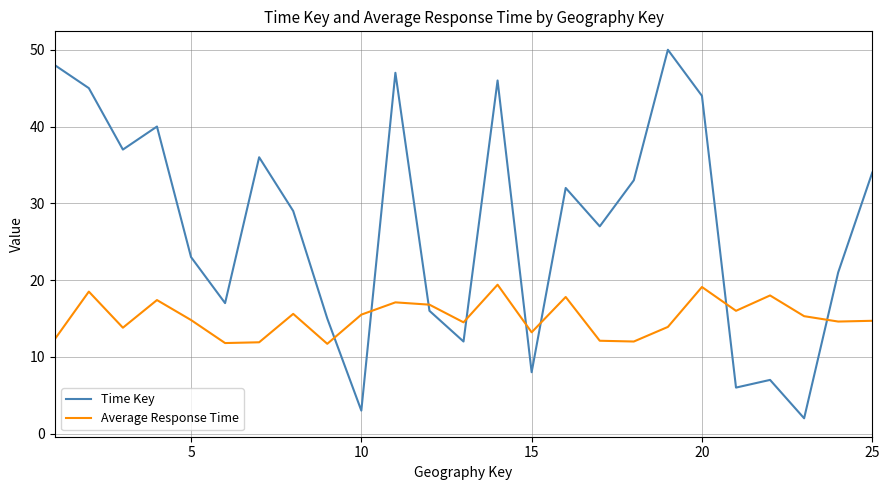

Rank the series by their maximum value, from highest to lowest.

Time Key, Average Response Time